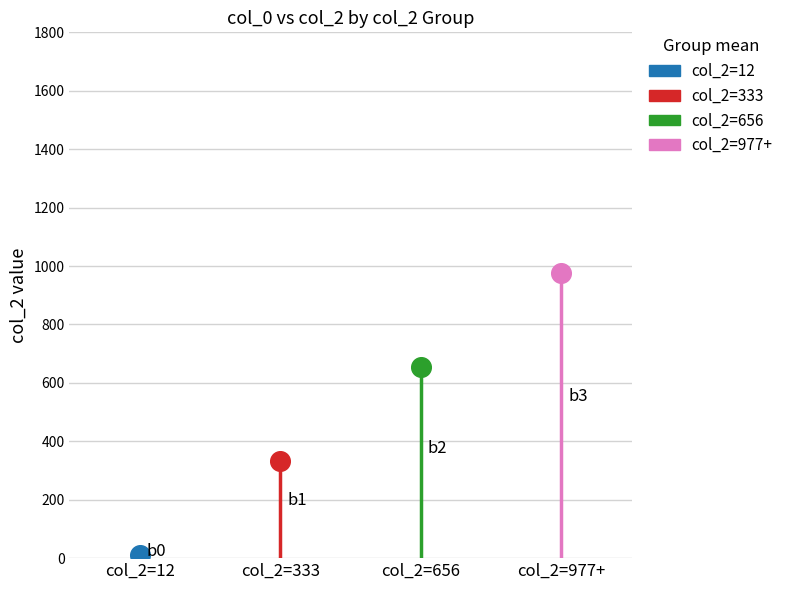

At how many categories does at least one series exceed 914?

1